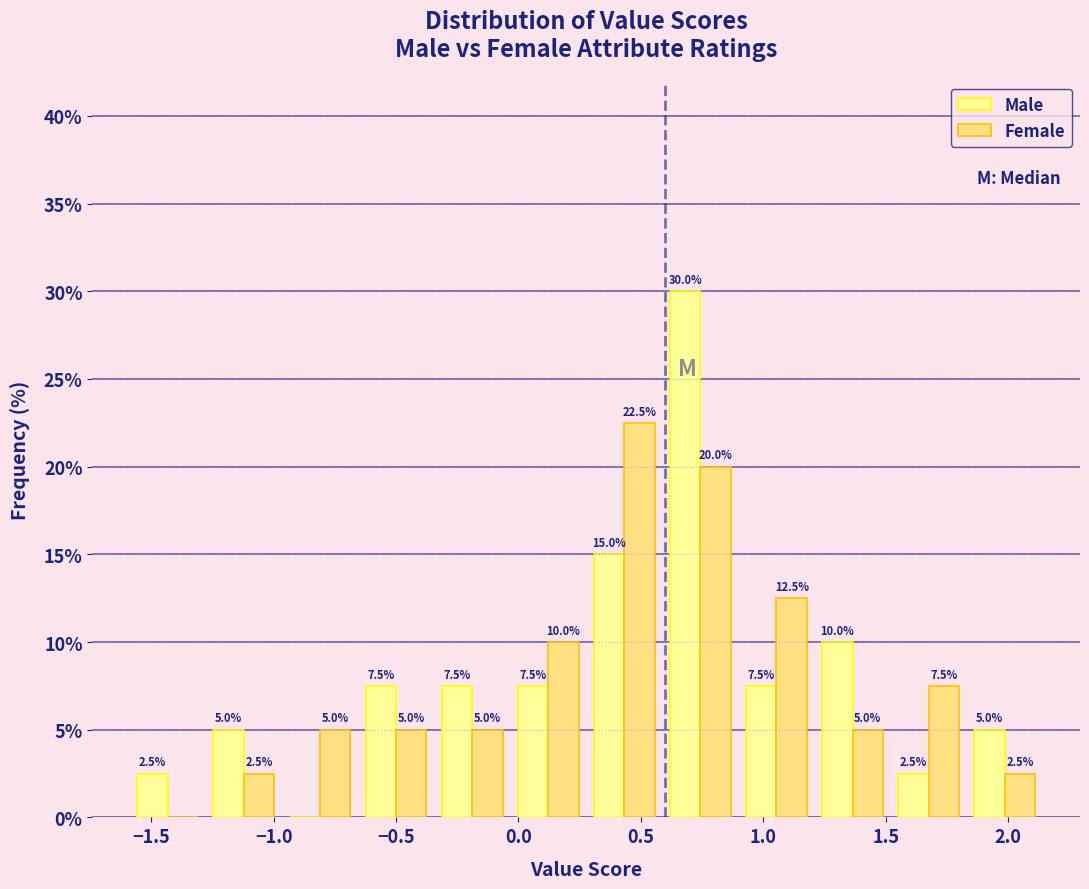

In the Male series, which range on the x-axis has the tallest bar?

0.60 to 0.90